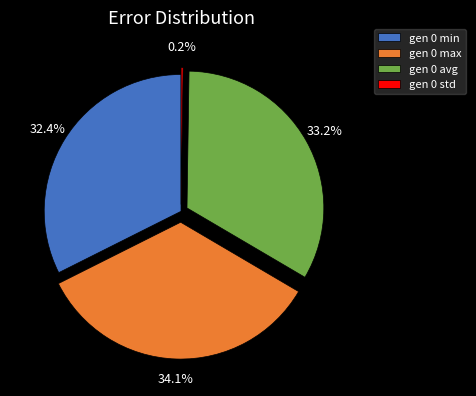

What is the ratio of the value at gen 0 max to the value at gen 0 avg?

1.0